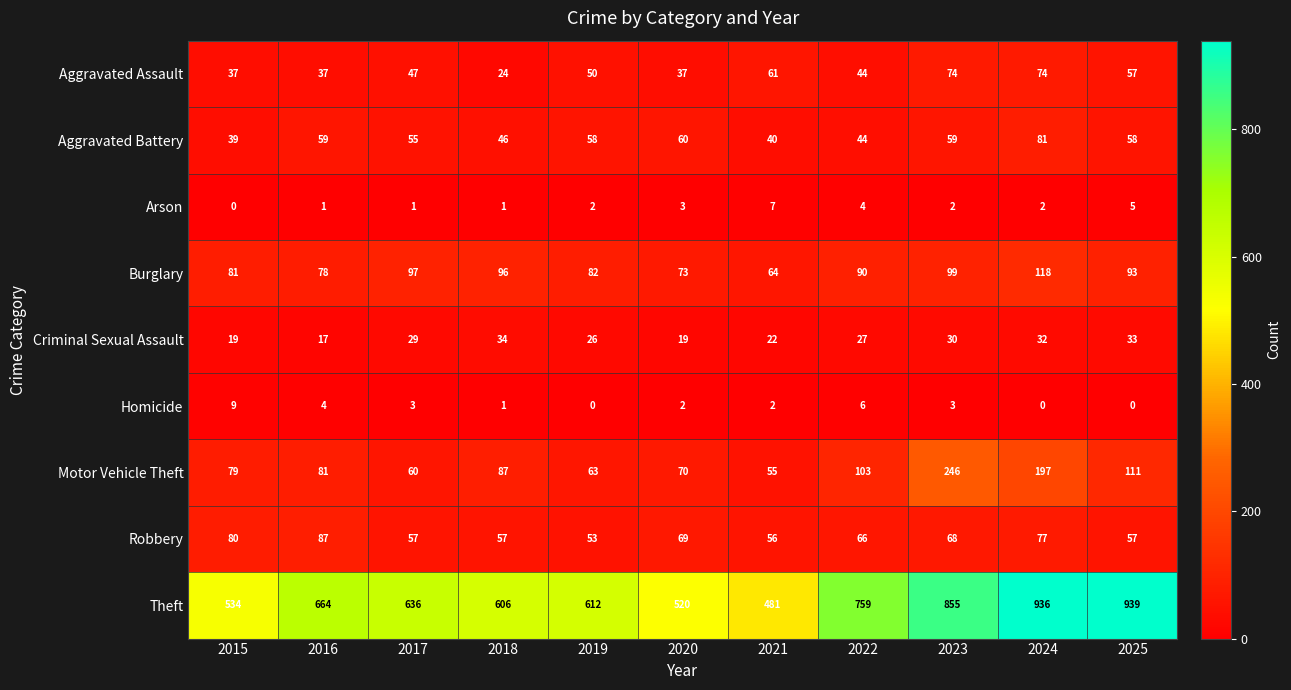

Where does the Homicide series first go above 2?

2015